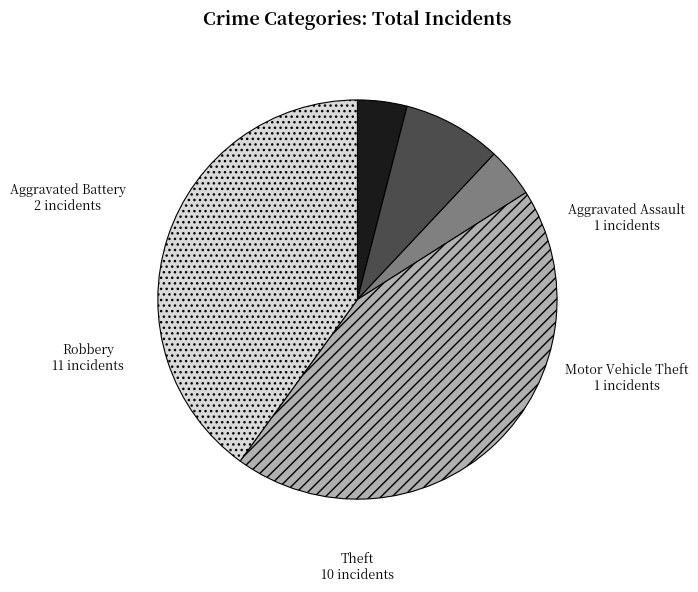

Approximately how many times larger is the value at Theft compared to Aggravated Assault?

10.0